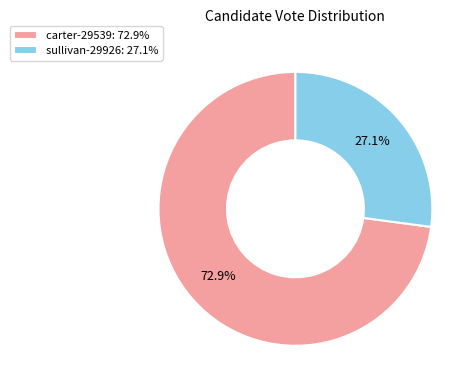

To the nearest percent, what is the average slice percentage?

50%